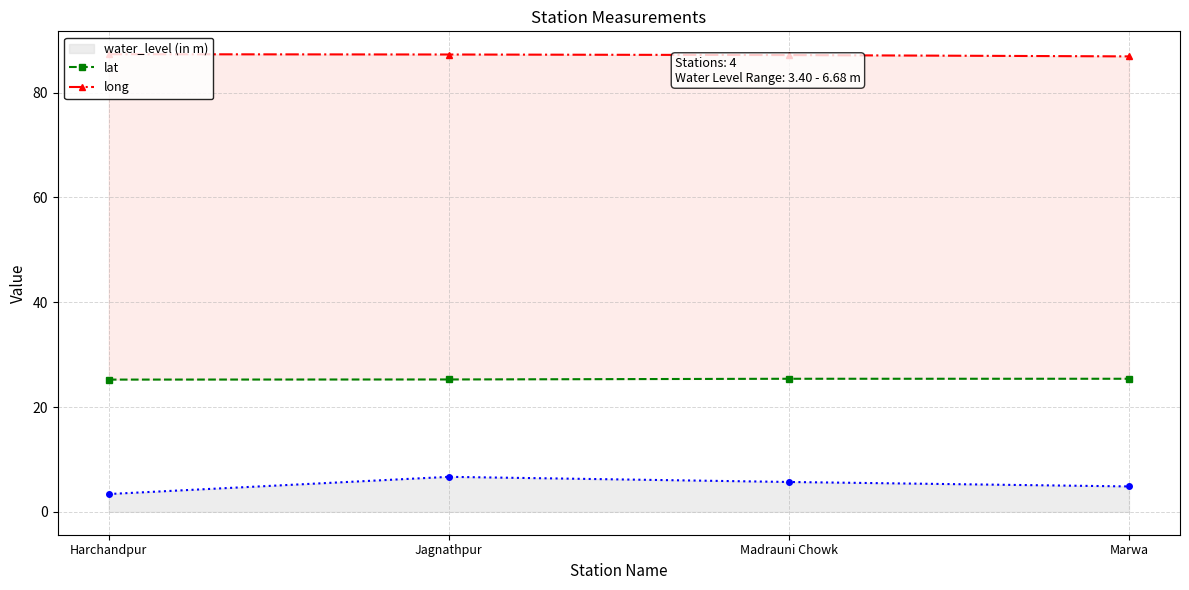

At how many categories does at least one series exceed 59?

4